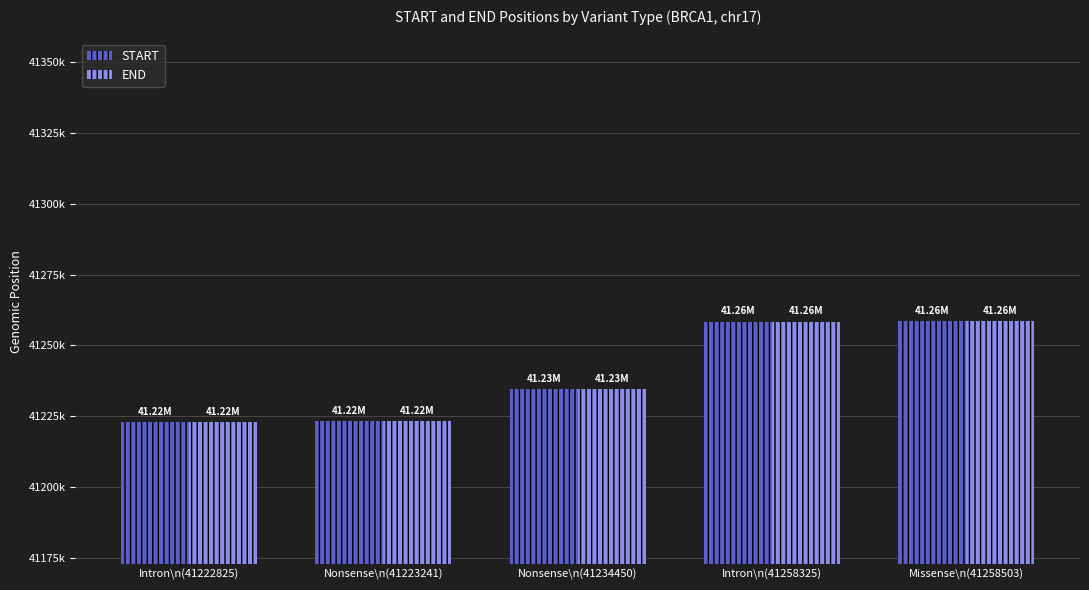

Where is END nearest to the value 41240665?

Nonsense\n(41234450)